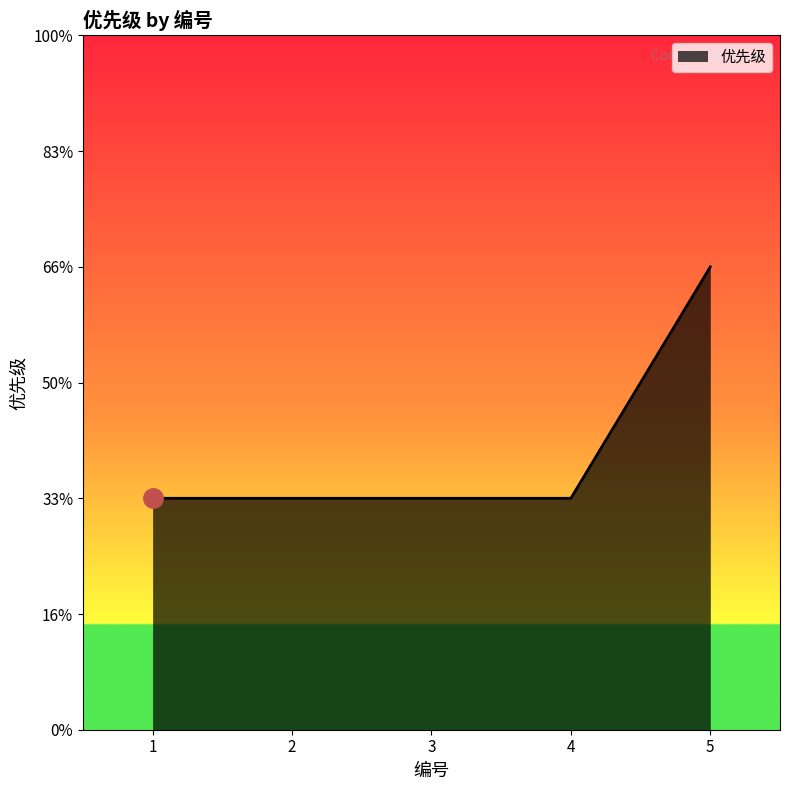

What is the greatest value displayed?

2